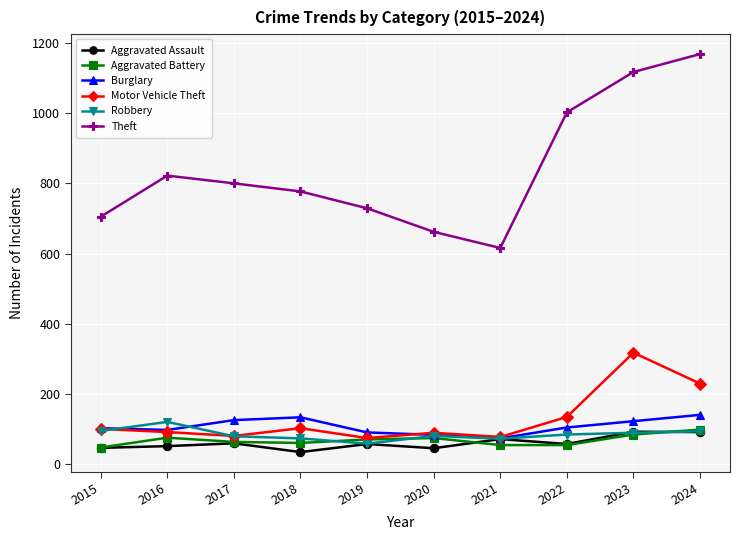

In Burglary, how many points are higher than both neighbors (excluding endpoints)?

1